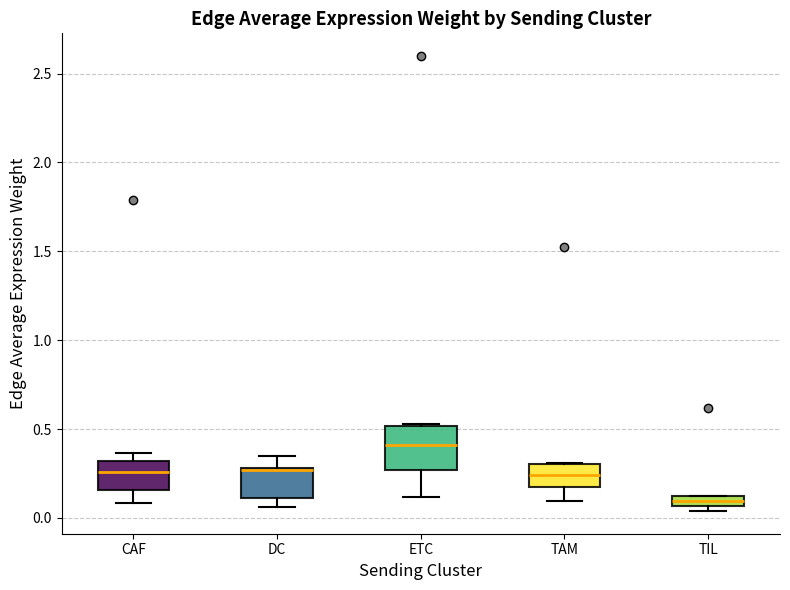

Which box's median line is the highest?

ETC